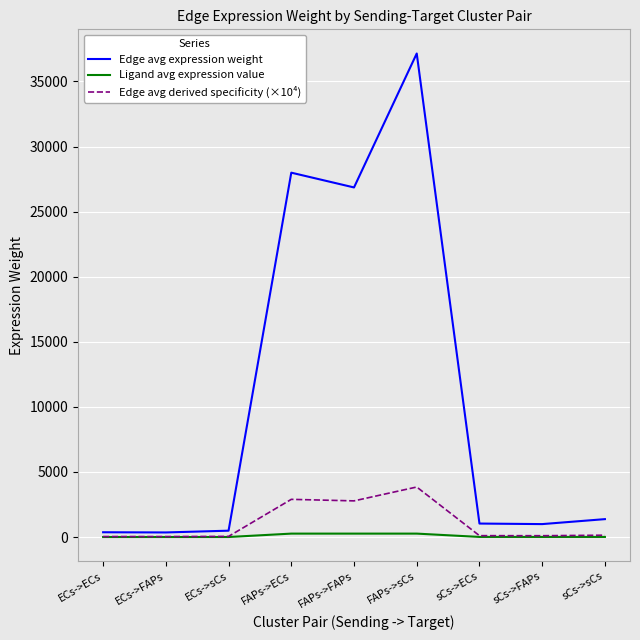

Which series has the largest total across all categories?

Edge avg expression weight